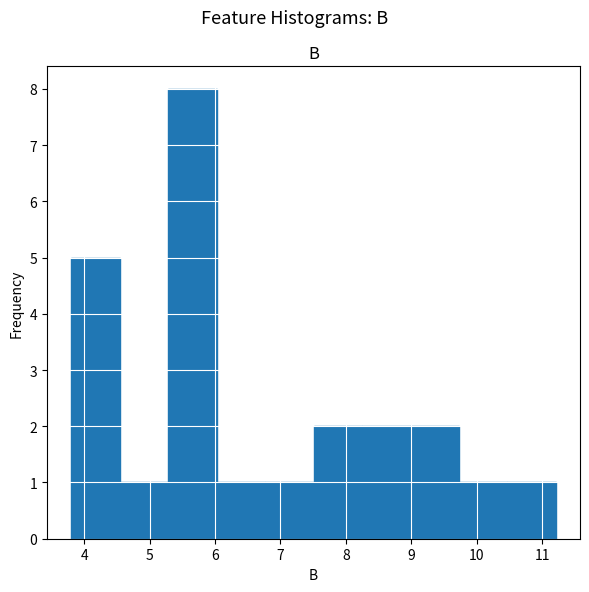

Which range on the x-axis has the tallest bar?

5.3 to 6.0